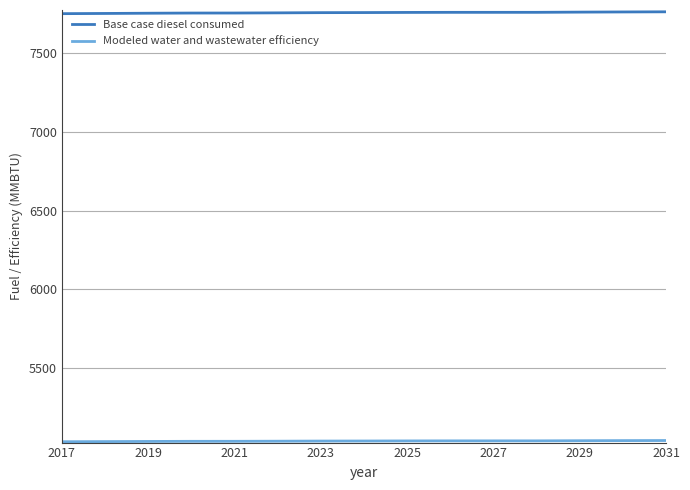

What is the smallest value displayed?

5035.4